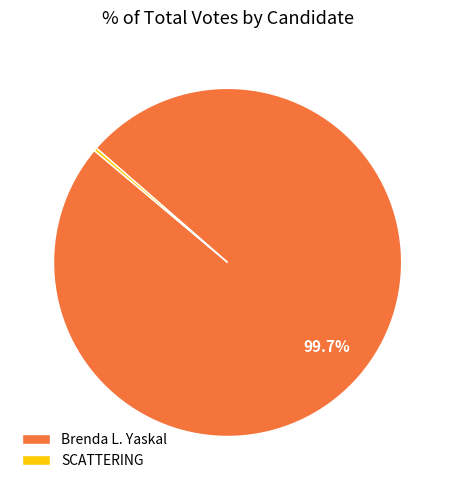

Which slice represents more than half of the pie?

Brenda L. Yaskal